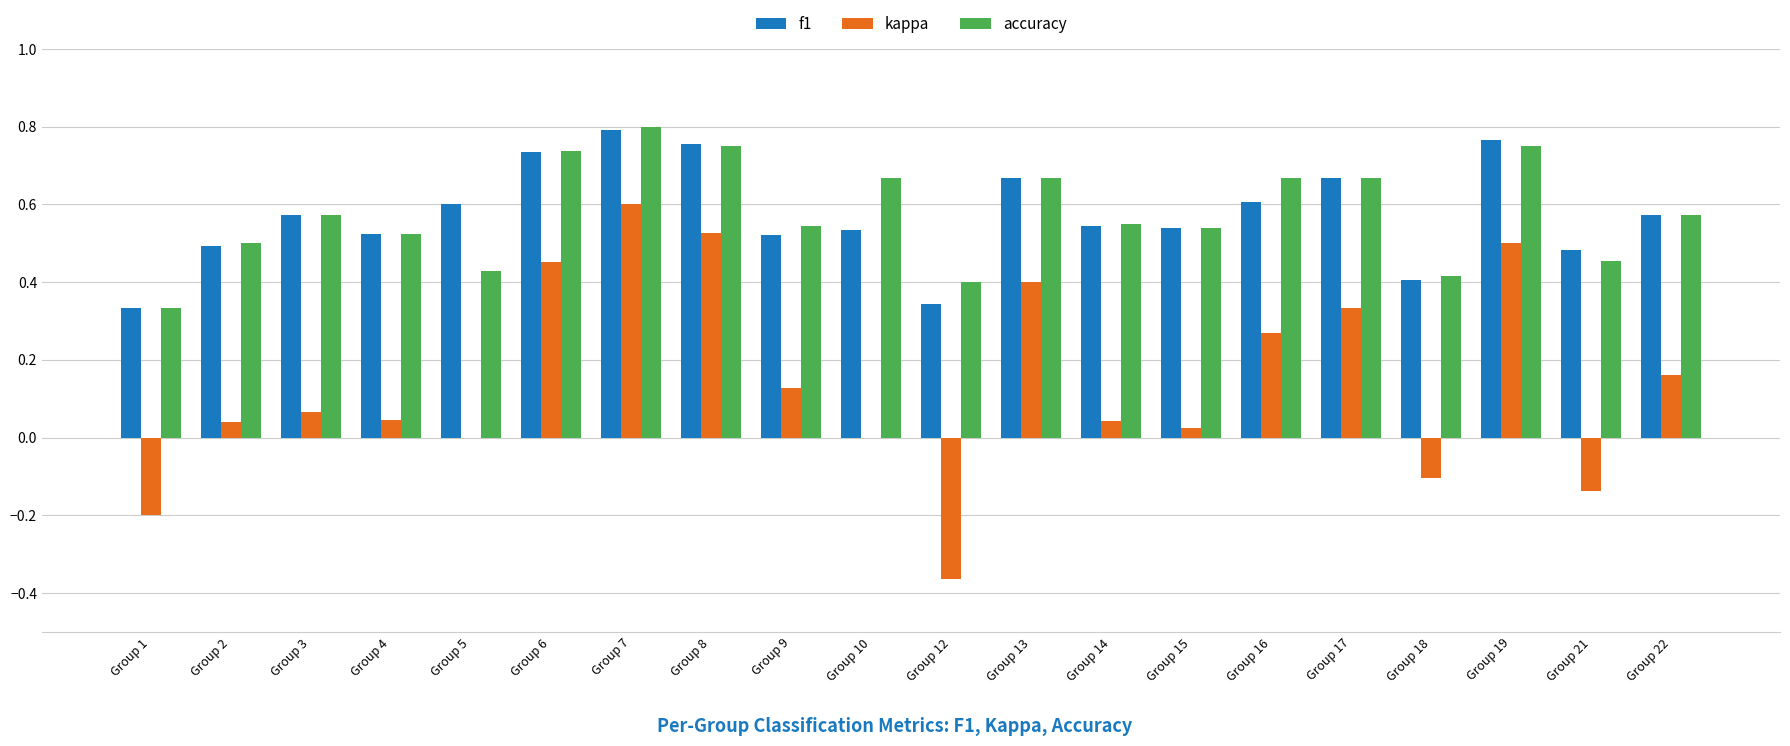

At which label does accuracy reach its peak?

Group 7